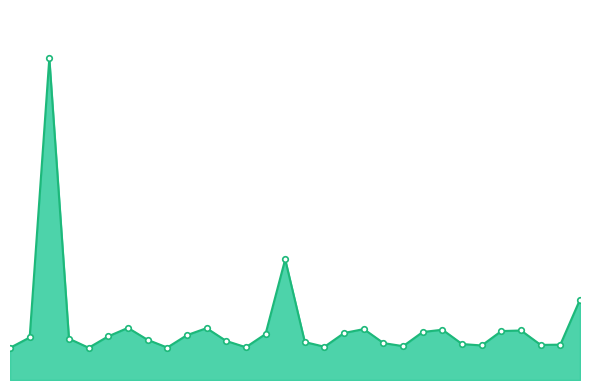

Does the chart have visible grid lines?

No